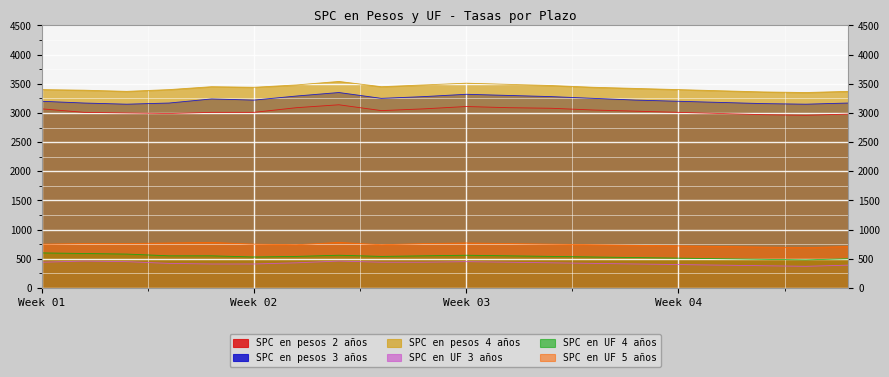

True or false: SPC en pesos 3 años and SPC en pesos 4 años intersect in this chart.

False